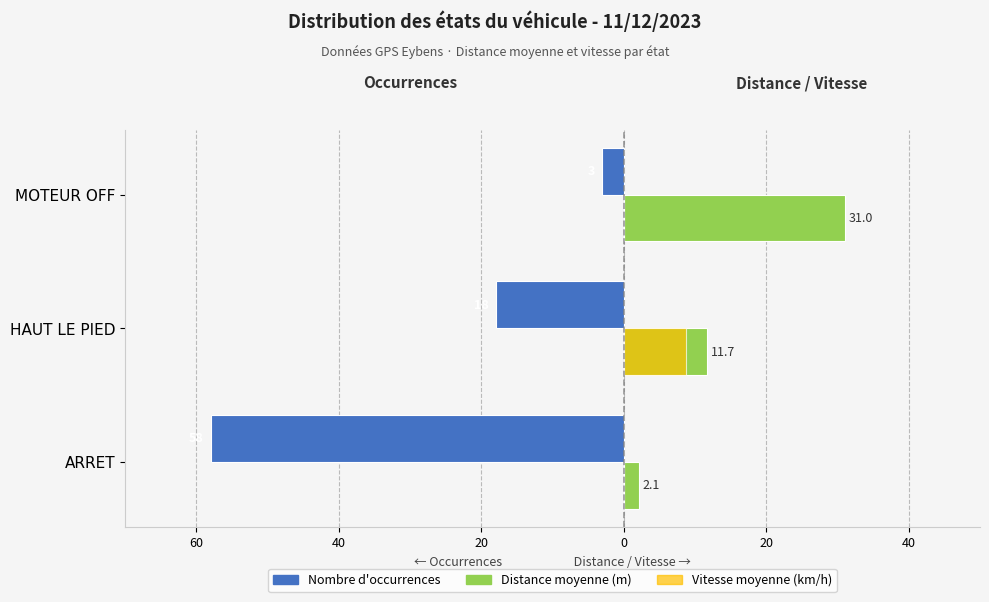

Which series has the widest spread of values?

Nombre d'occurrences